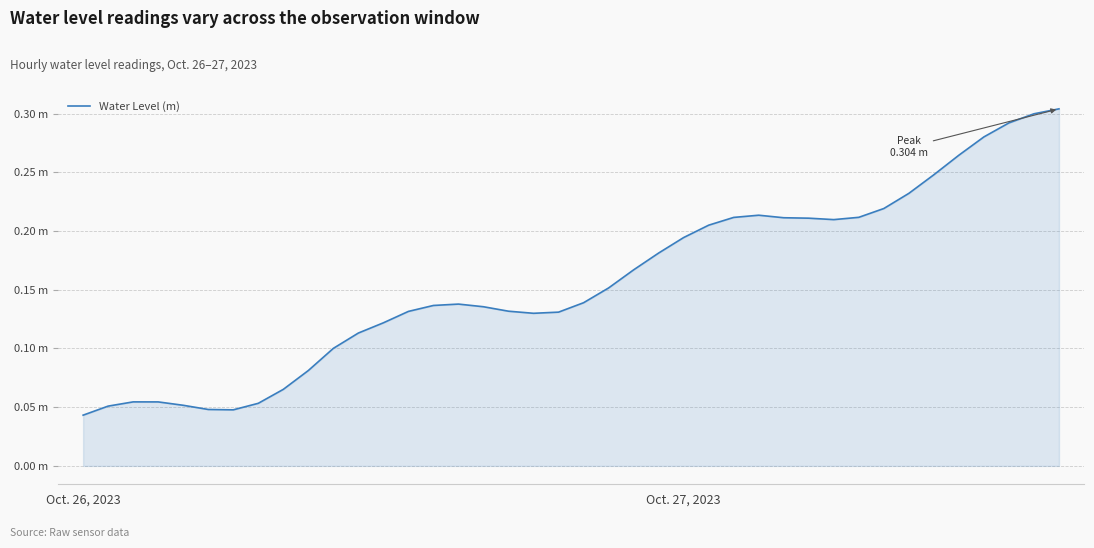

What is the sum of all values?

6.3